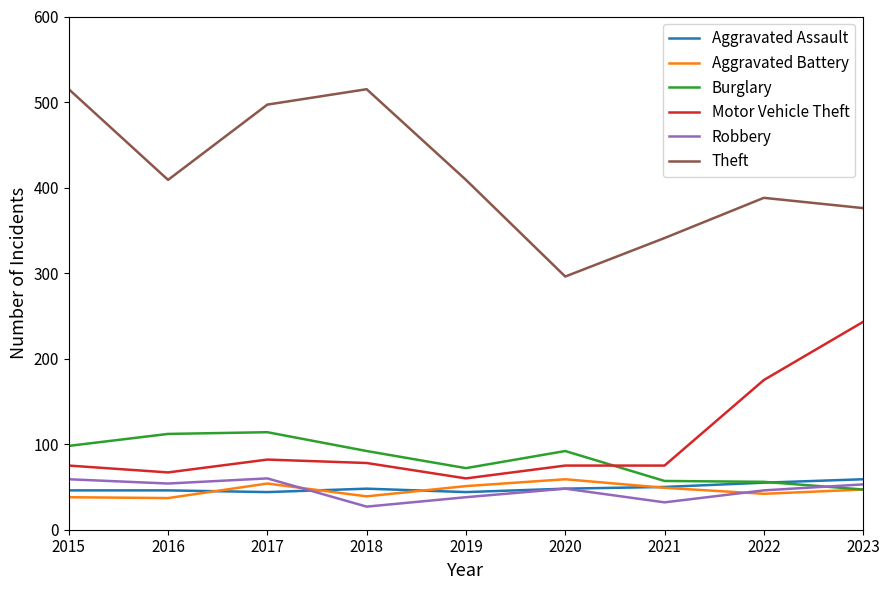

The Aggravated Assault series shows 26 at 2015. True or false?

False